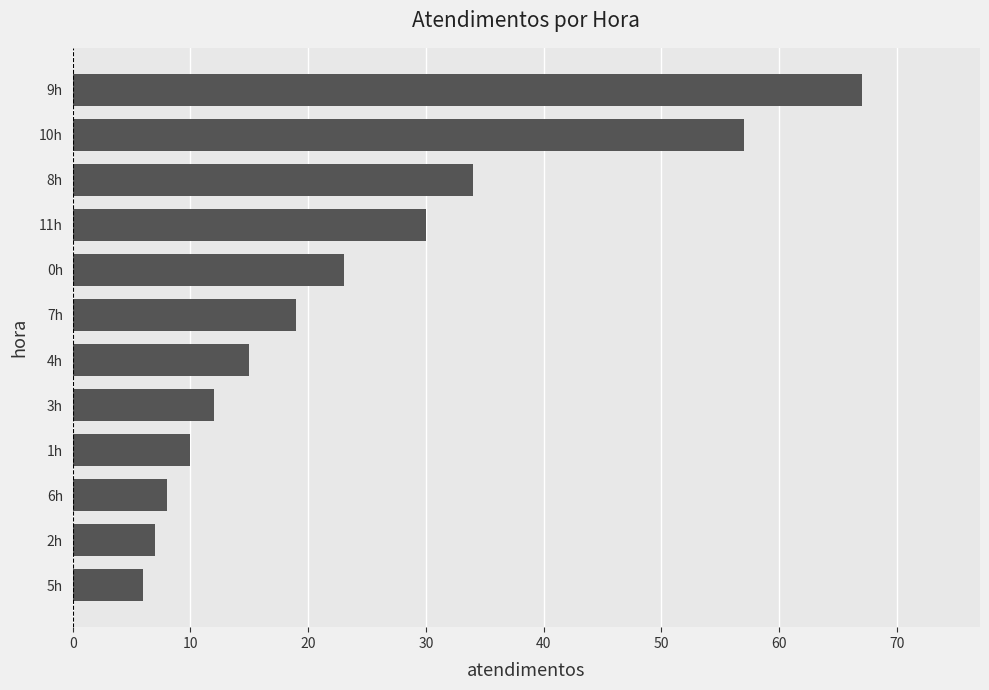

Where is the data nearest to the value 36?

8h